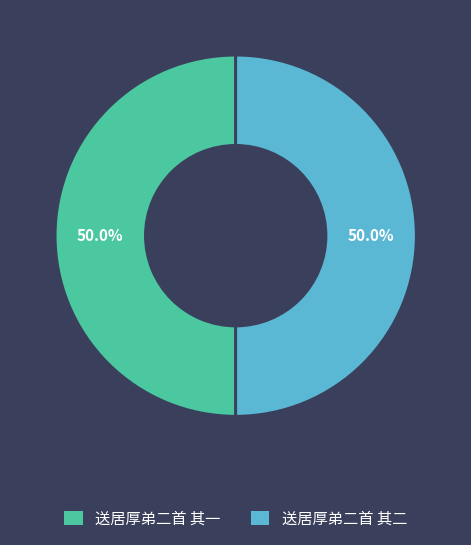

Is the sum of 送居厚弟二首 其一 and 送居厚弟二首 其二 greater than half?

Yes